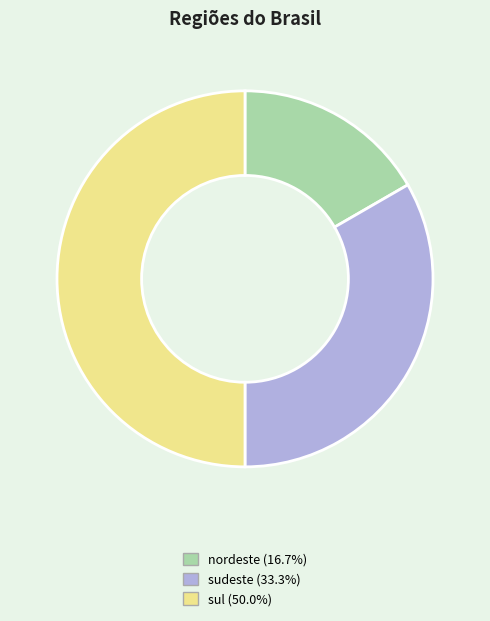

Count the number of slices in the pie.

3